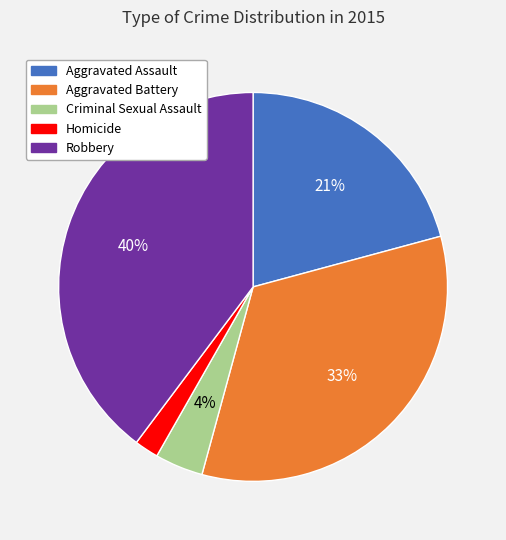

Is the sum of Aggravated Assault and Robbery greater than half?

Yes